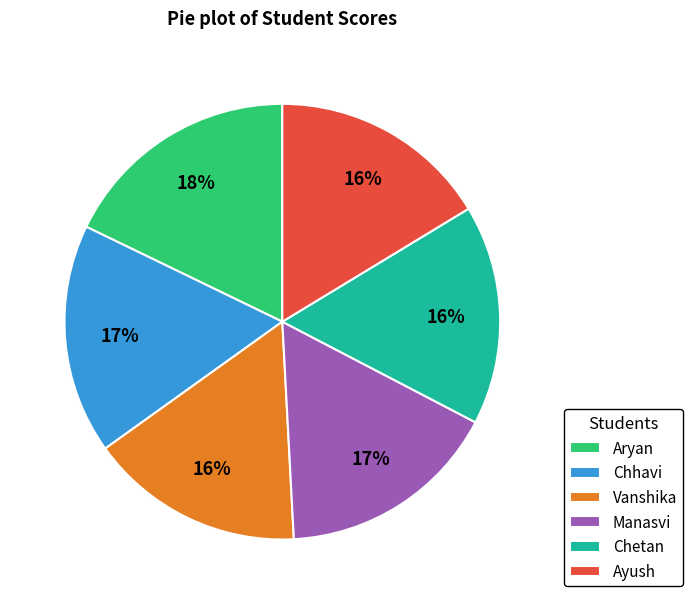

What percentage is the Chetan slice, to the nearest percent?

16%